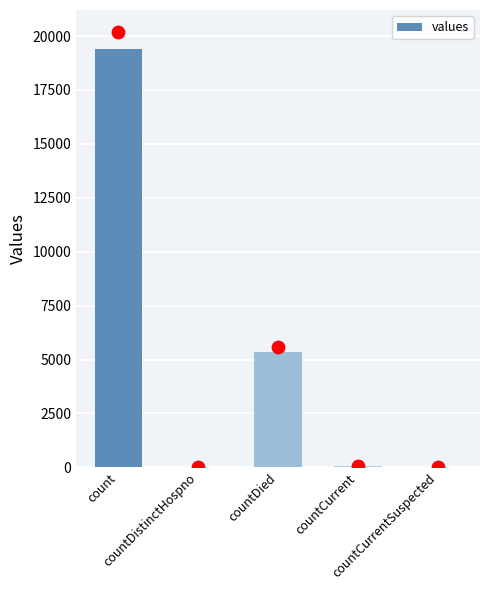

Approximately how many times larger is the value at countDied compared to countCurrent?

89.3